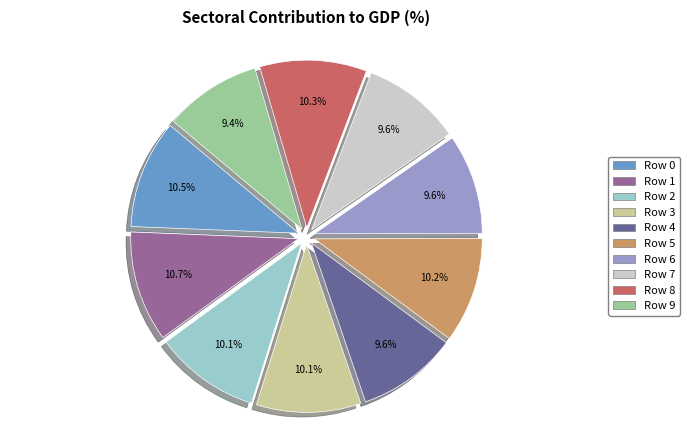

Does any single category account for the majority?

No